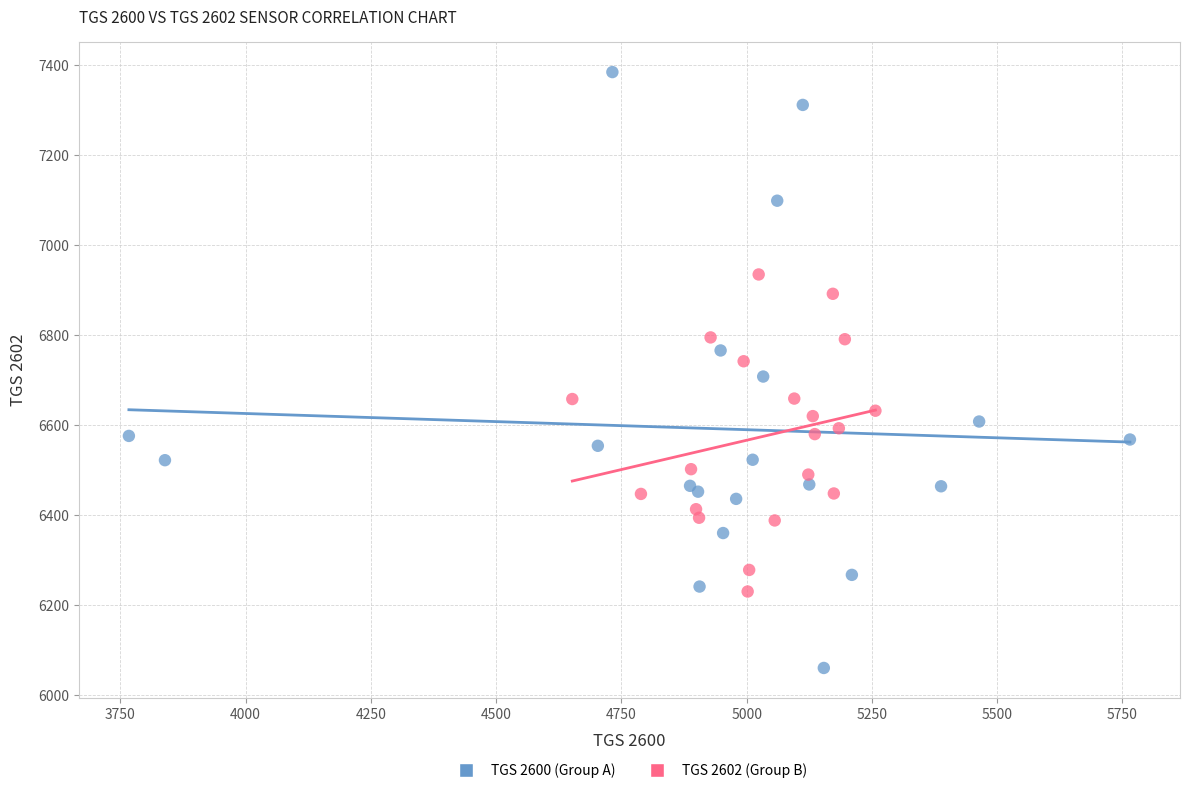

Which series has the widest spread of Y values?

TGS 2600 (Group A)